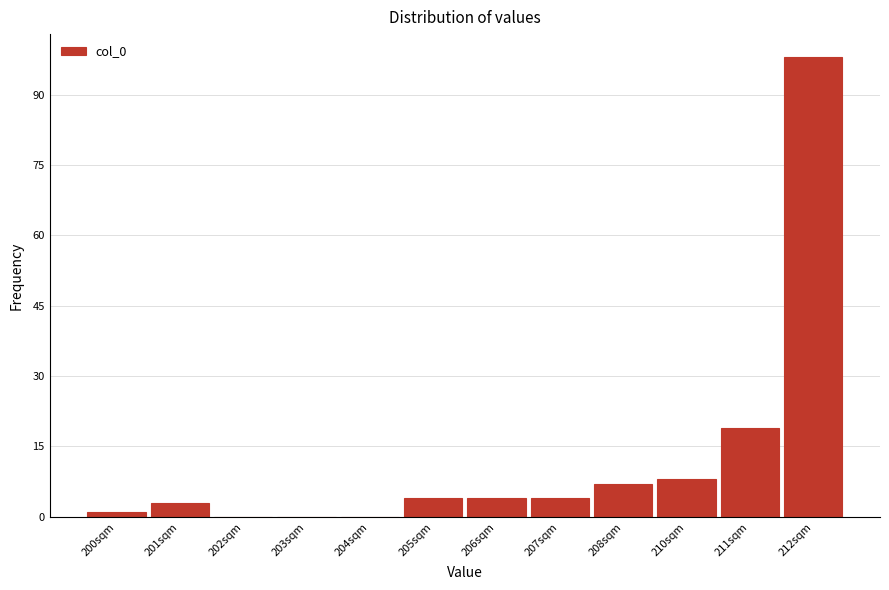

Reading left to right, transcribe all the data shown in this chart.

200sqm=1	201sqm=3	202sqm=0	203sqm=0	204sqm=0	205sqm=4	206sqm=4	207sqm=4	208sqm=7	210sqm=8	211sqm=19	212sqm=98